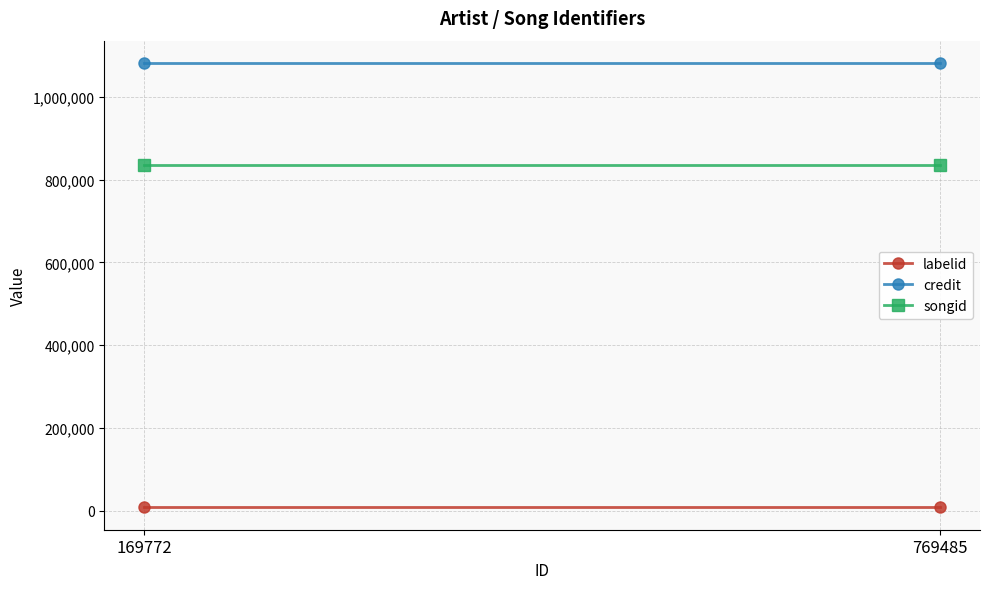

Read the songid value at 169772.

834917